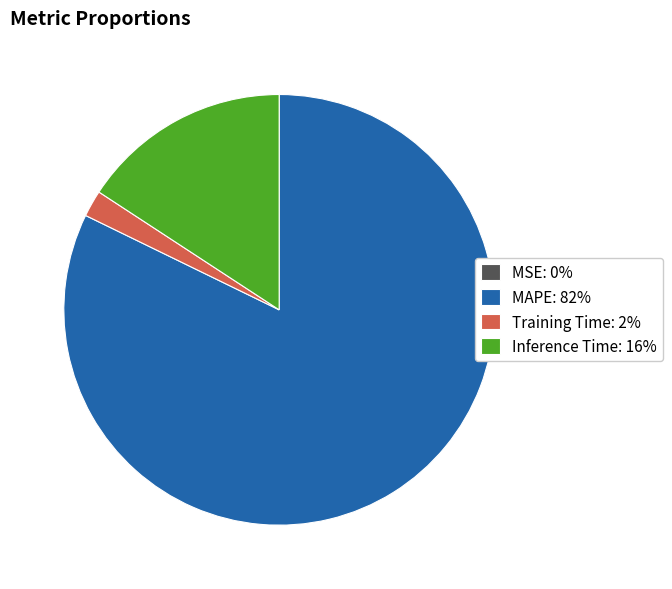

Combined, do MAPE: 82% and Inference Time: 16% account for over 50%?

Yes